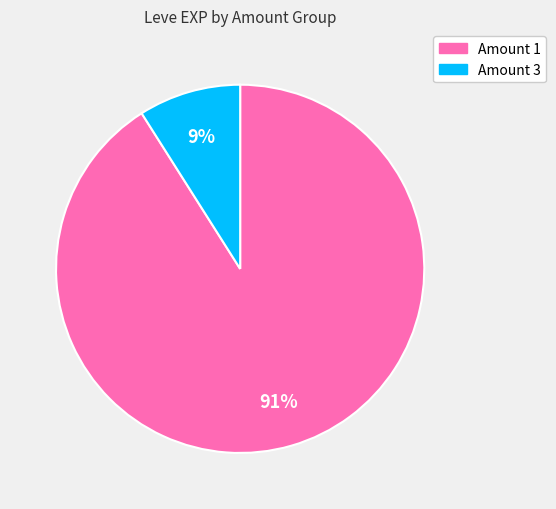

Is there a majority slice in this chart?

Yes